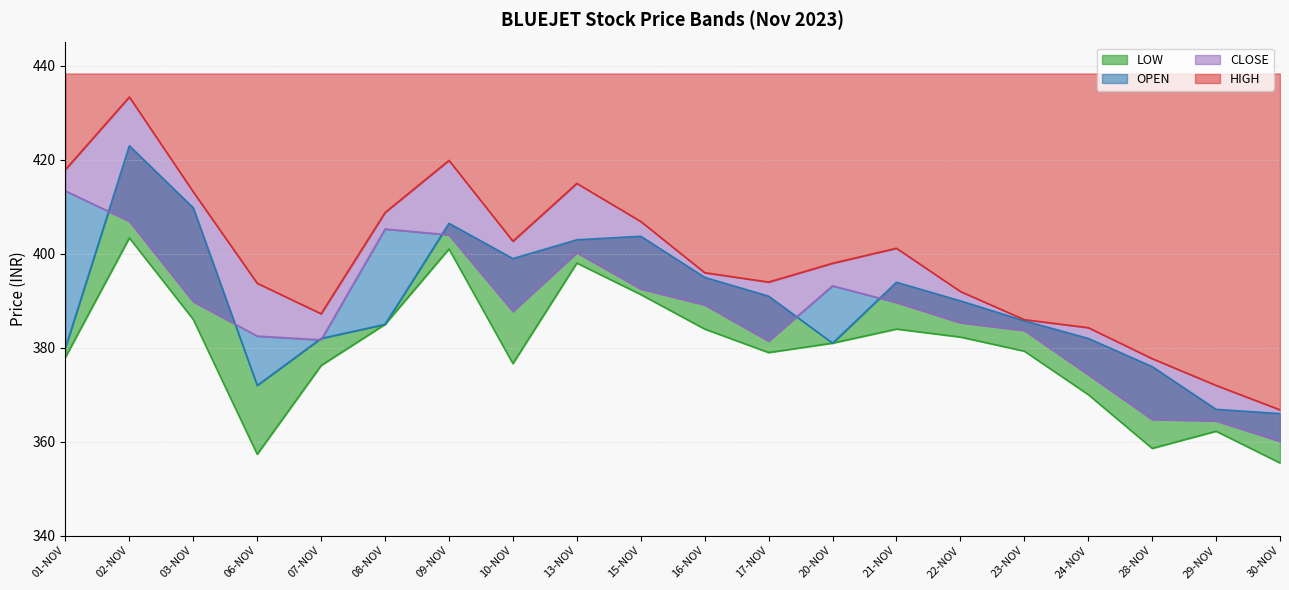

How many data points does each series have?

20